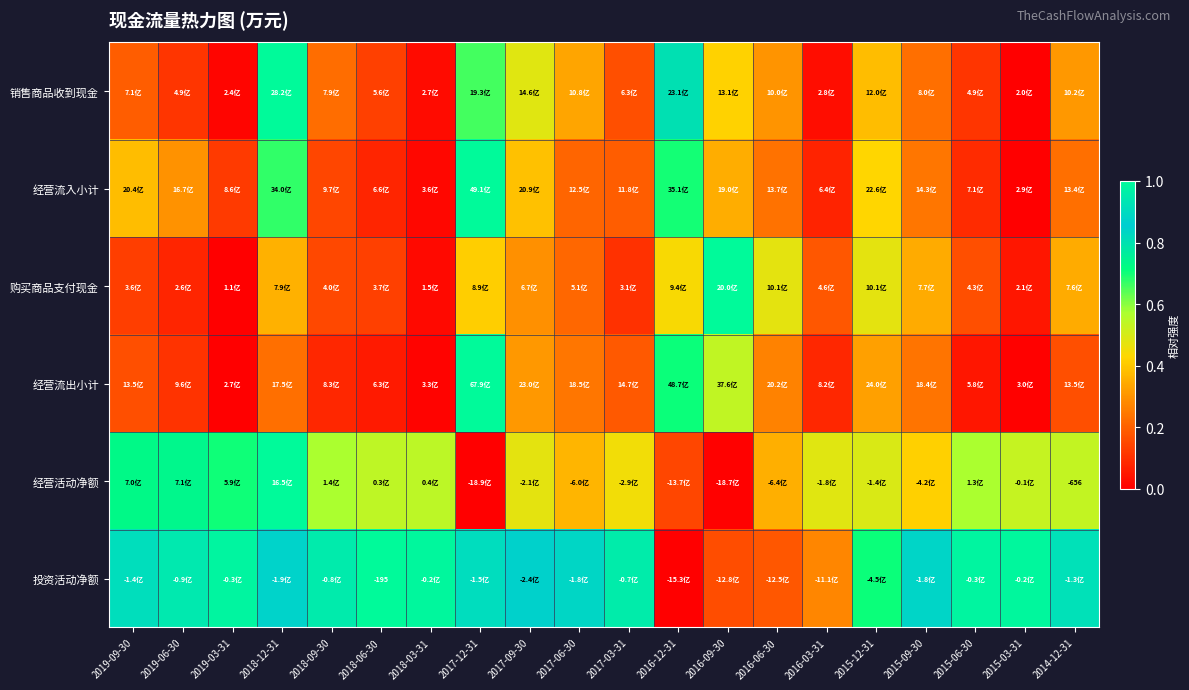

How many categories are shown in the chart?

20